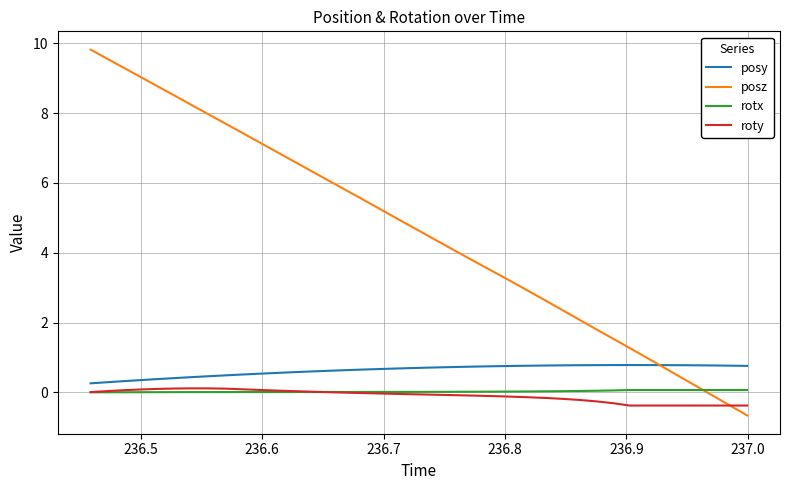

Which series has the largest total across all categories?

posz